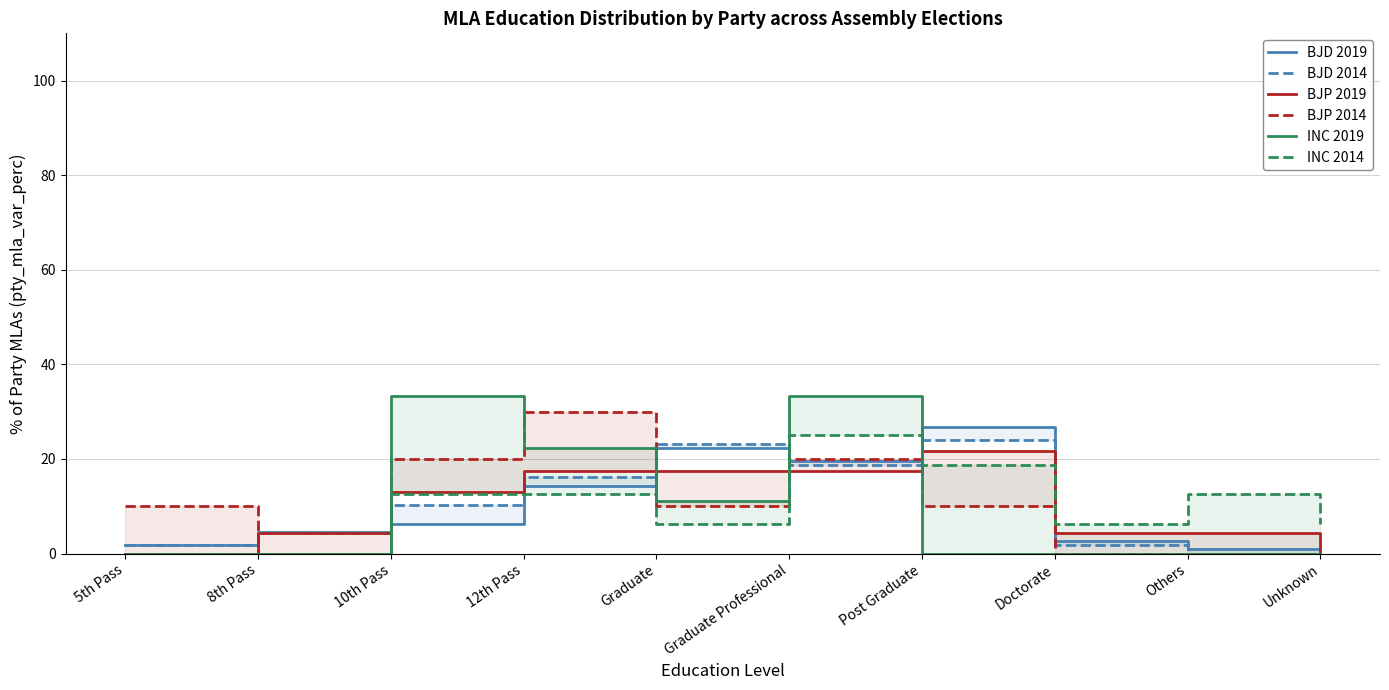

How many lines are shown in the chart?

6